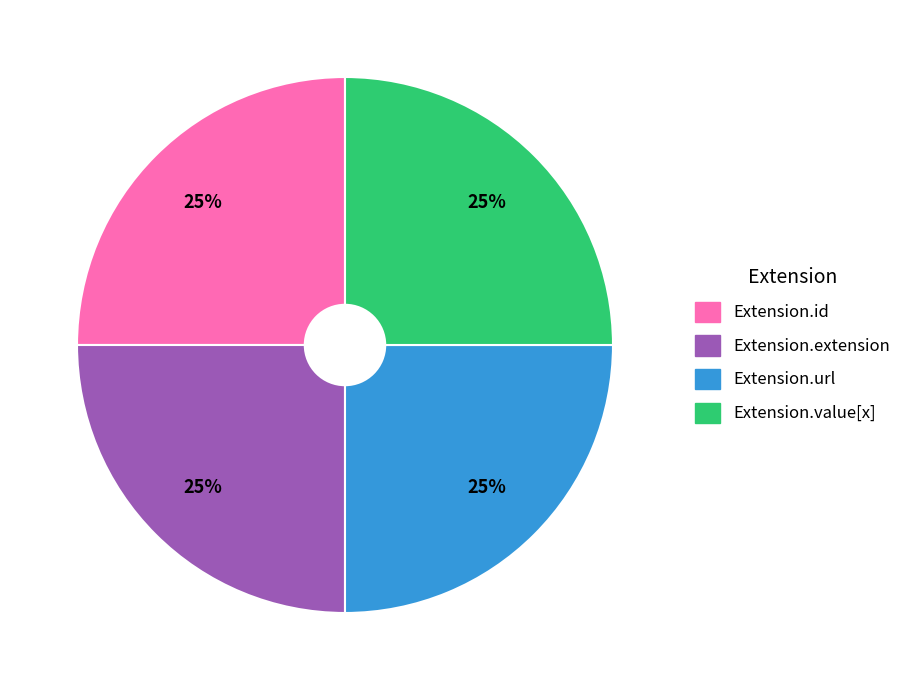

What percentage is the Extension.url slice, to the nearest percent?

25%